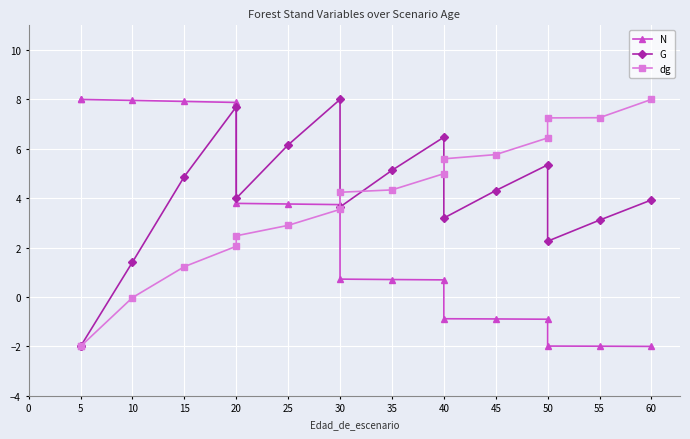

What is the label of the 10th point from the right?

30